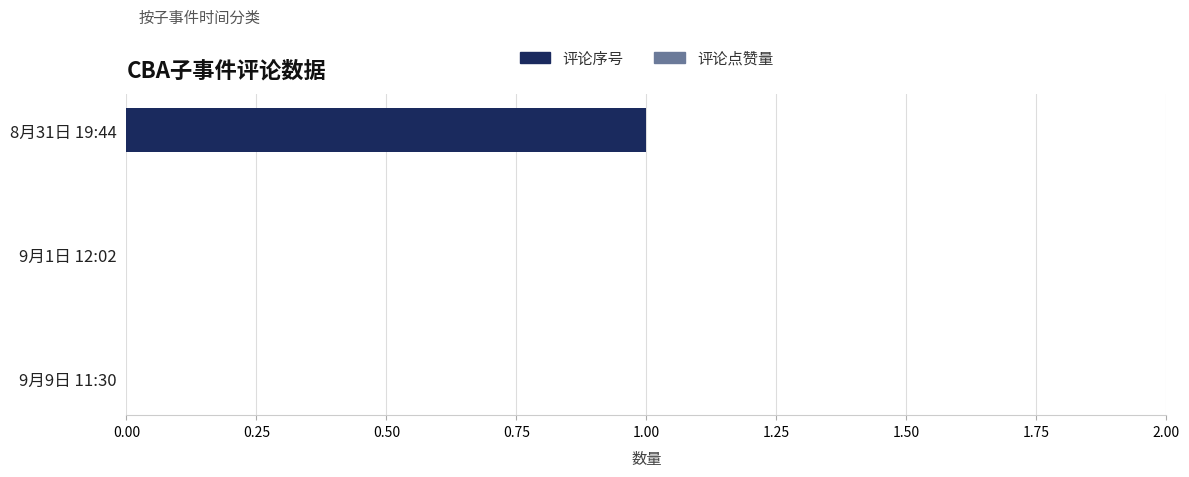

At which category does the chart reach its peak across all series?

8月31日 19:44